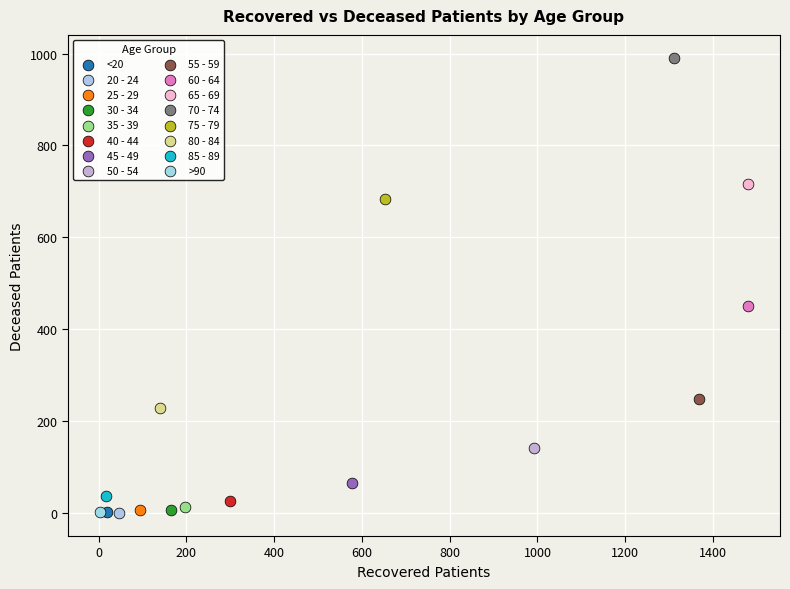

What are all the series names shown in the legend?

<20, 20 - 24, 25 - 29, 30 - 34, 35 - 39, 40 - 44, 45 - 49, 50 - 54, 55 - 59, 60 - 64, 65 - 69, 70 - 74, 75 - 79, 80 - 84, 85 - 89, >90